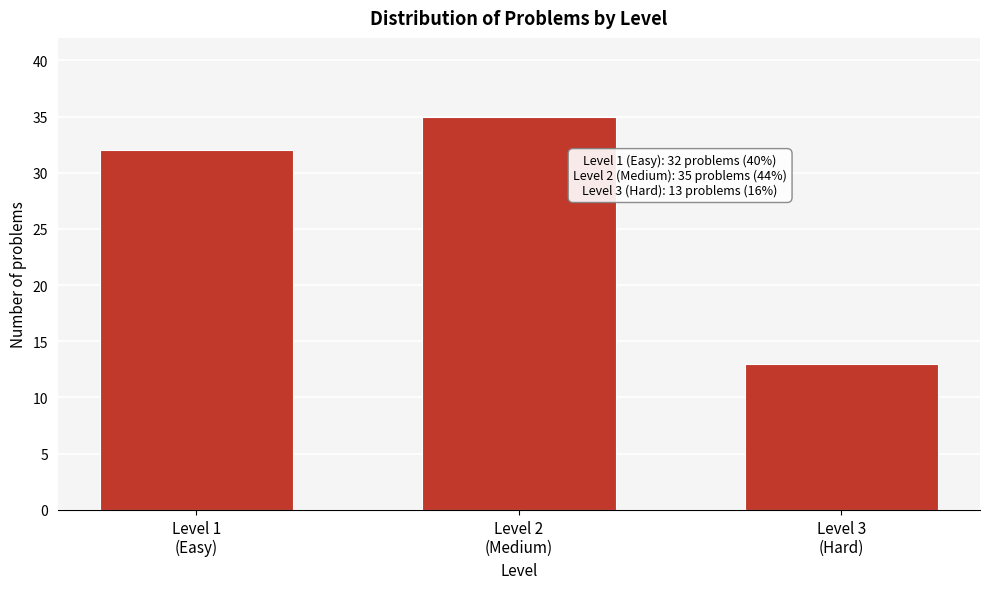

Reading right to left, transcribe all the data shown in this chart.

13	35	32